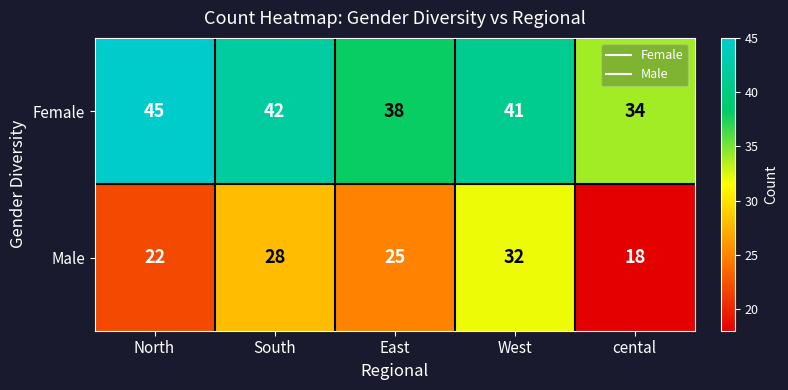

At which label does Female first exceed 41?

North